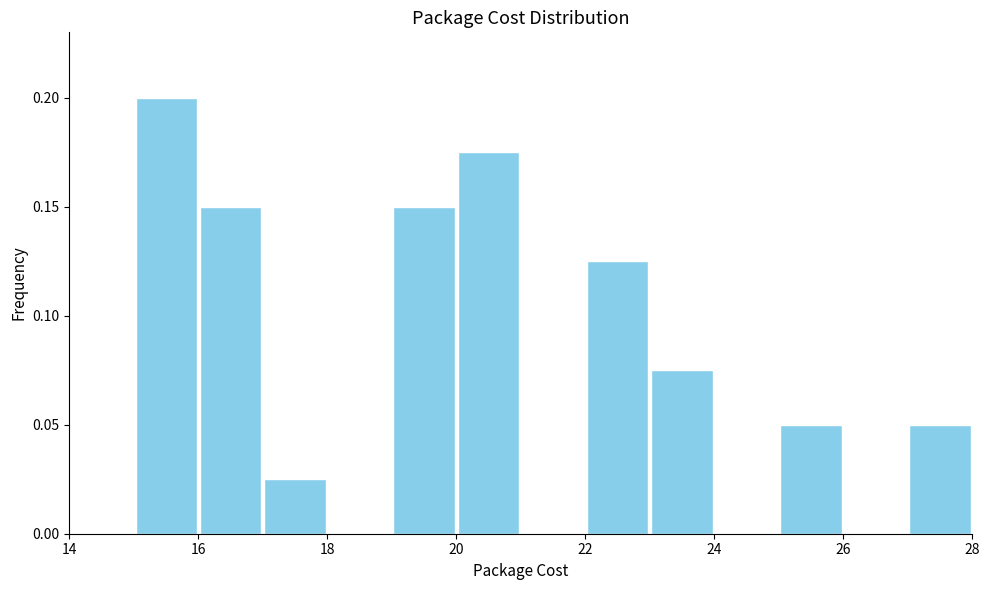

Reading left to right, transcribe this chart: for each bar, give the range it covers on the x-axis and its height. The values are not printed on the chart, so give them approximately, as read against the axis.

14 to 15: 0
15 to 16: 0.200
16 to 17: 0.150
17 to 18: 0.025
18 to 19: 0
19 to 20: 0.150
20 to 21: 0.175
21 to 22: 0
22 to 23: 0.125
23 to 24: 0.075
24 to 25: 0
25 to 26: 0.050
26 to 27: 0
27 to 28: 0.050